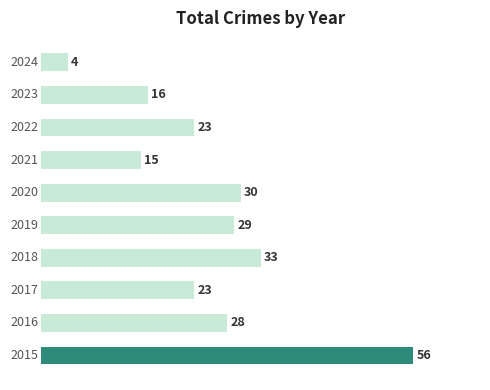

What is the difference between the maximum and second lowest values?

41